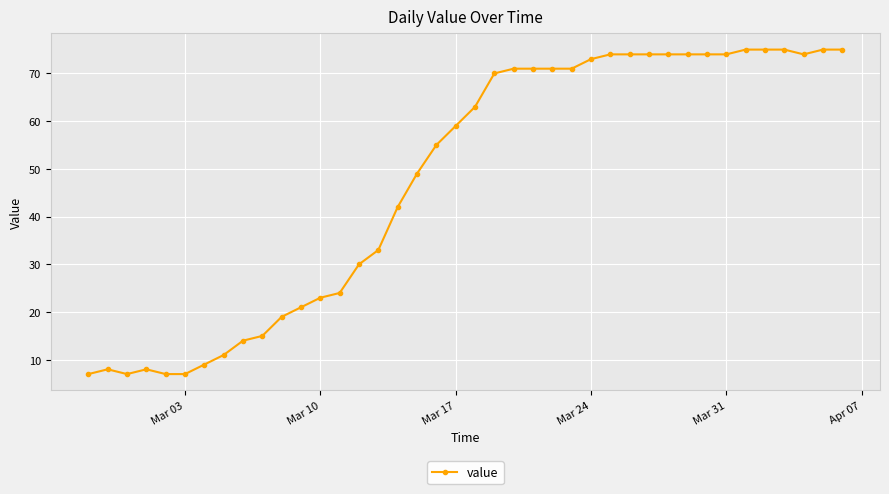

What is the minimum value shown in the chart?

7